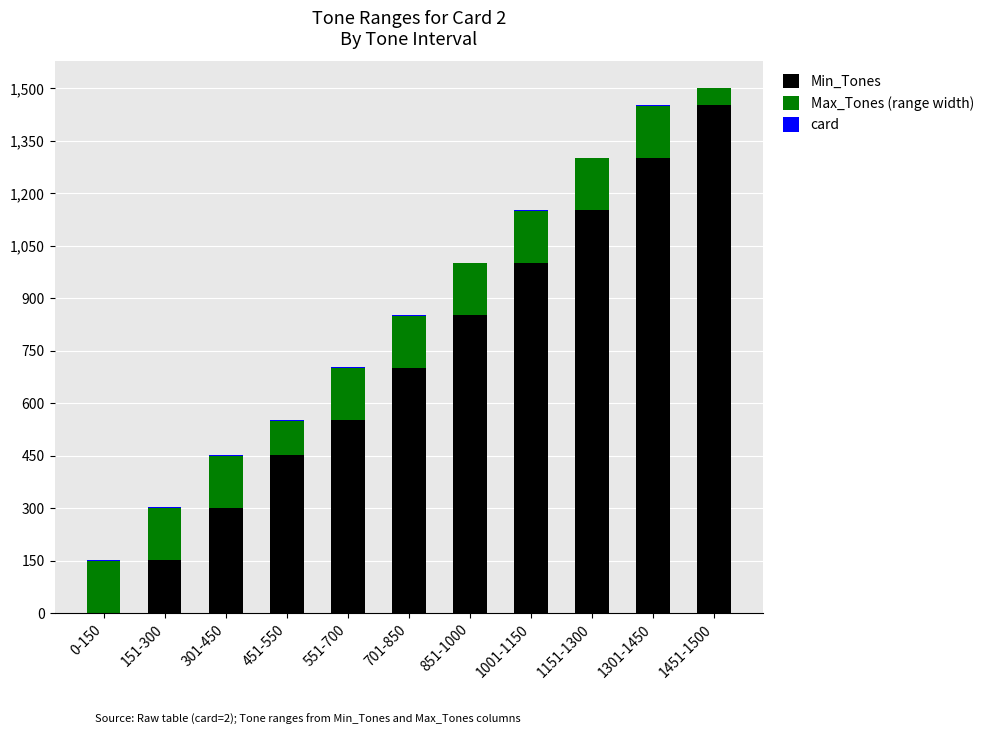

Is it true that Min_Tones equals 238 at 1001-1150?

False